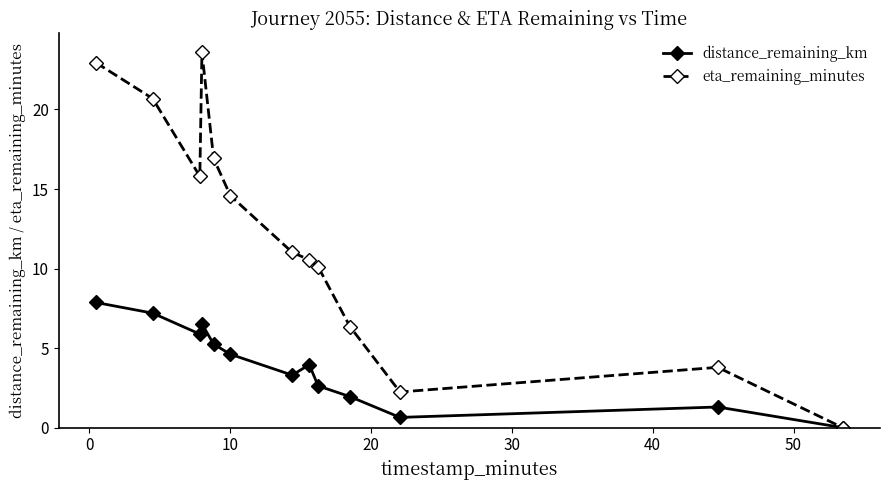

Rank the series by their average value, from lowest to highest.

distance_remaining_km, eta_remaining_minutes